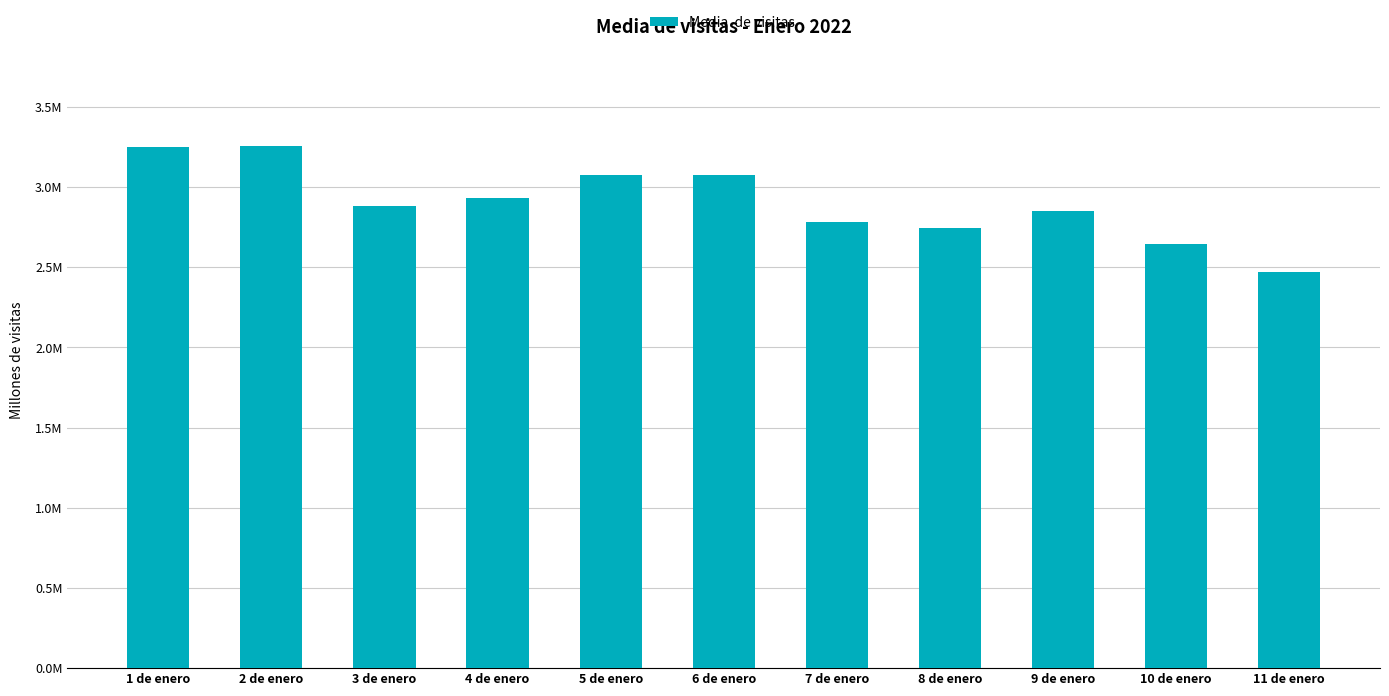

List the labels in order of value, smallest first.

11 de enero, 10 de enero, 8 de enero, 7 de enero, 9 de enero, 3 de enero, 4 de enero, 6 de enero, 5 de enero, 1 de enero, 2 de enero